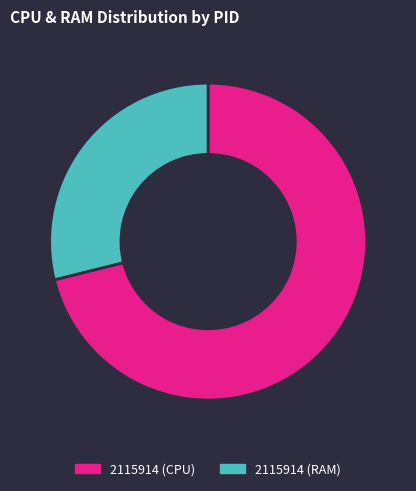

Does 2115914 (CPU) account for over 50% of the chart?

Yes